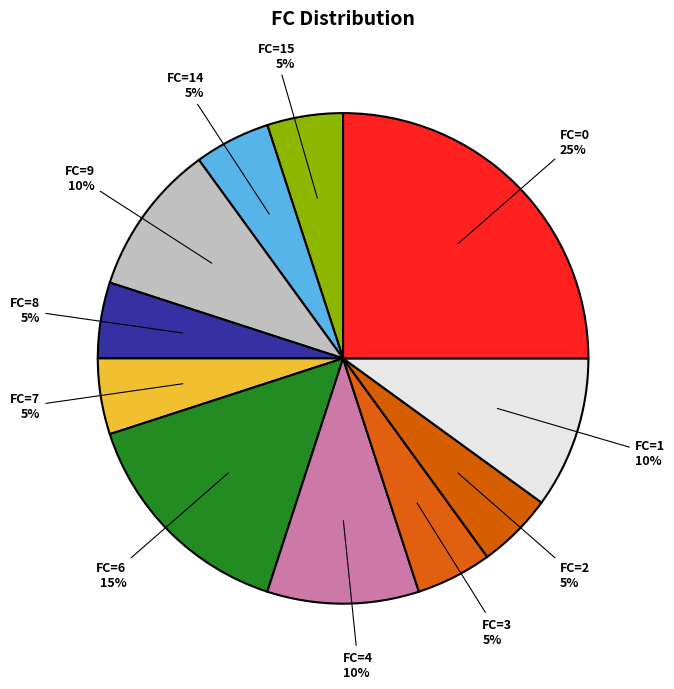

Is it true that FC=14 is 17% of the pie?

False